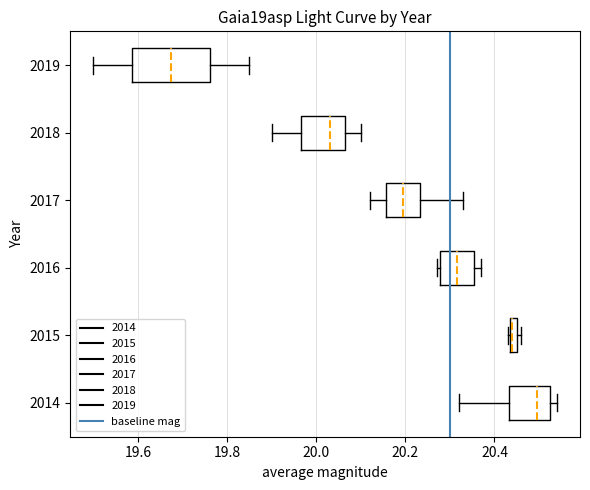

Comparing the boxes themselves (not the whiskers), which one is the widest?

2019